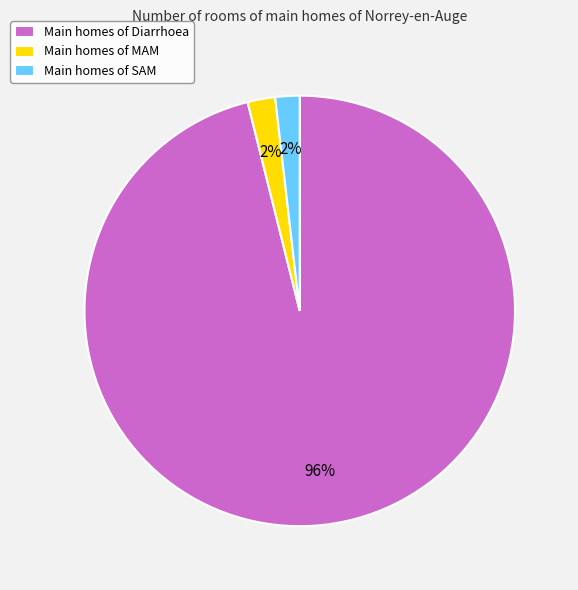

Between Main homes of Diarrhoea and Main homes of SAM, which is larger?

Main homes of Diarrhoea